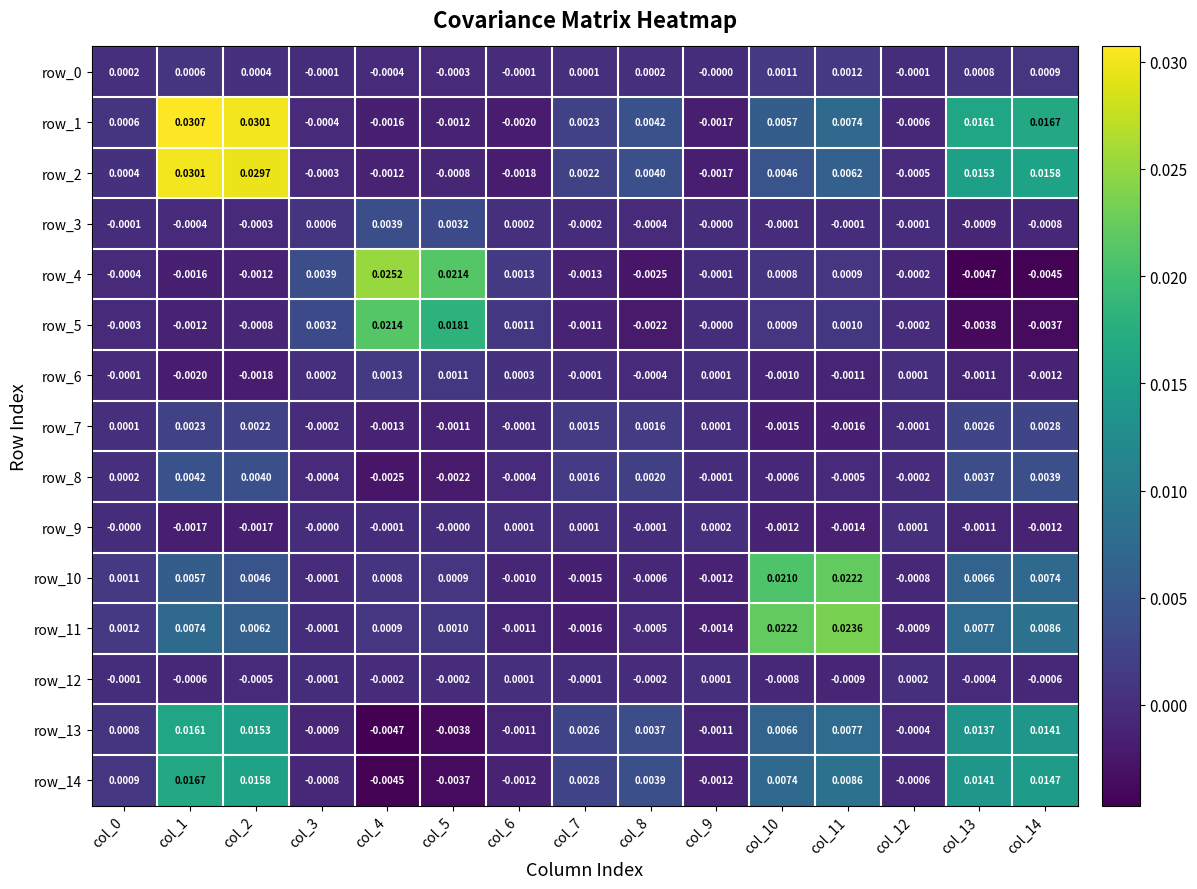

Is the value of row_4 at col_8 greater than the value of row_6 at col_6?

No